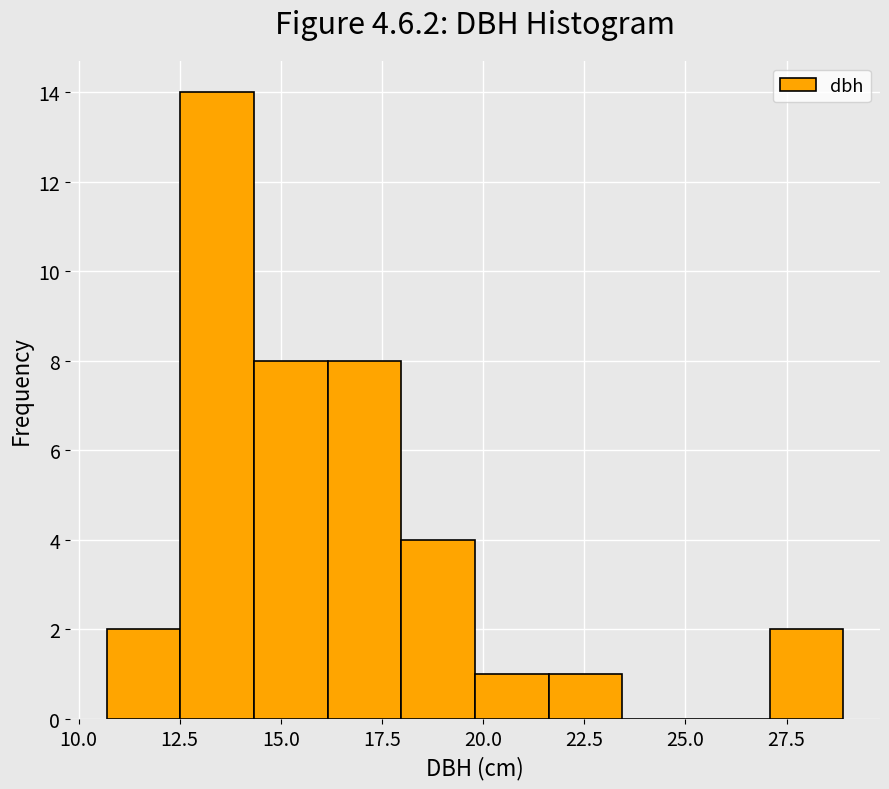

Around what value on the x-axis is the tallest bar? Give the approximate position of its centre, as read against the axis.

13.5